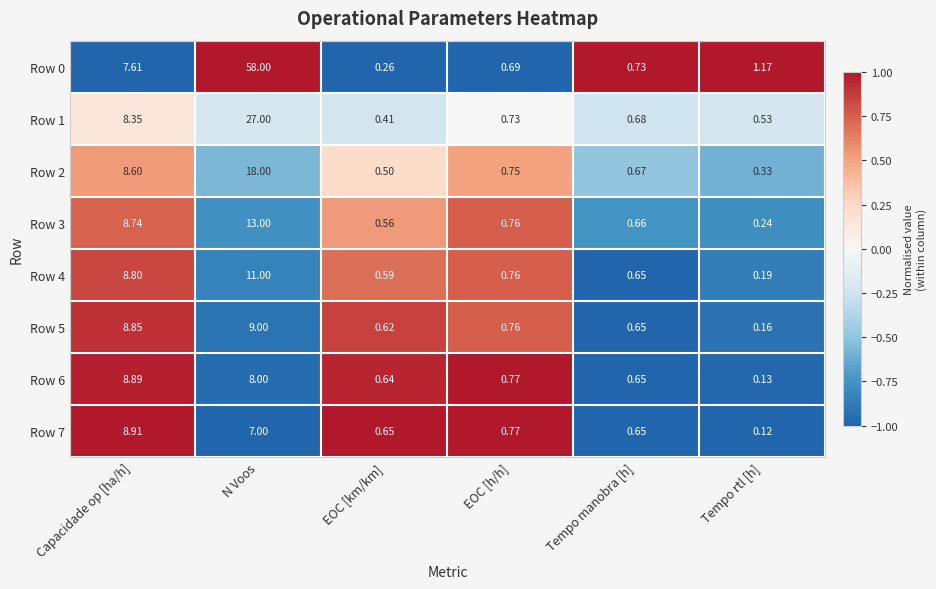

Rank the categories by Row 5 value from highest to lowest.

N Voos, Capacidade op [ha/h], EOC [h/h], Tempo manobra [h], EOC [km/km], Tempo rtl [h]